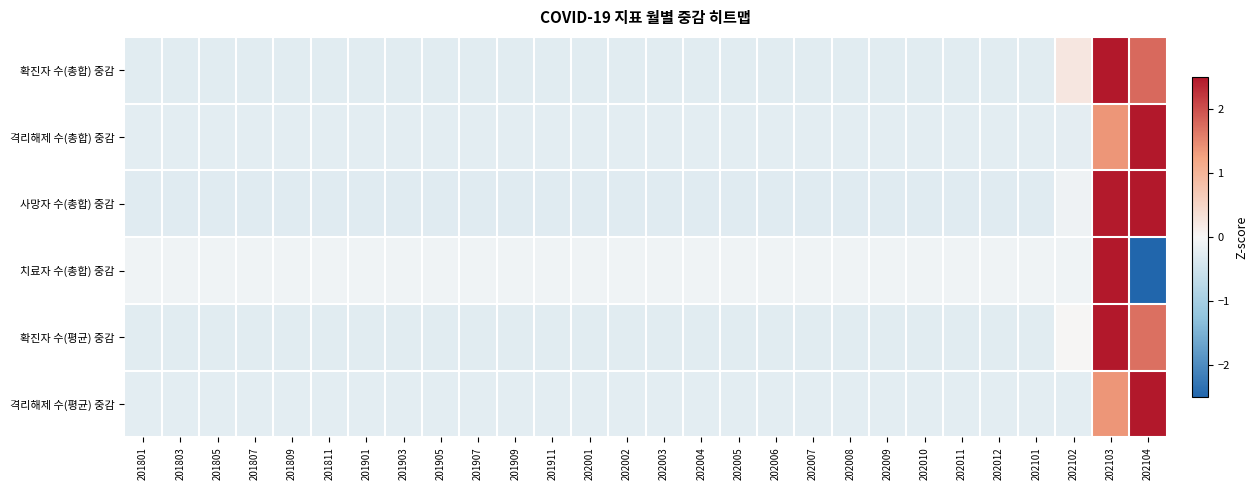

At which category does the chart reach its minimum across all series?

202104